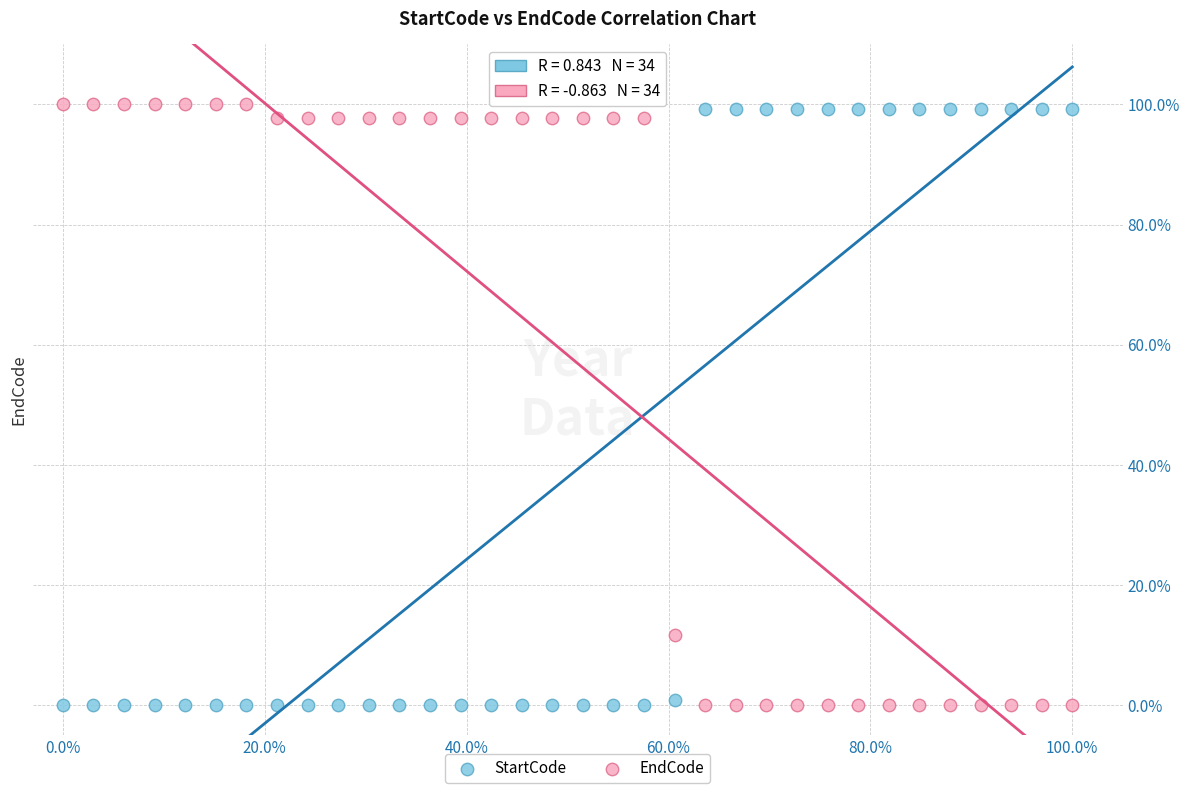

What are all the series names shown in the legend?

StartCode, EndCode